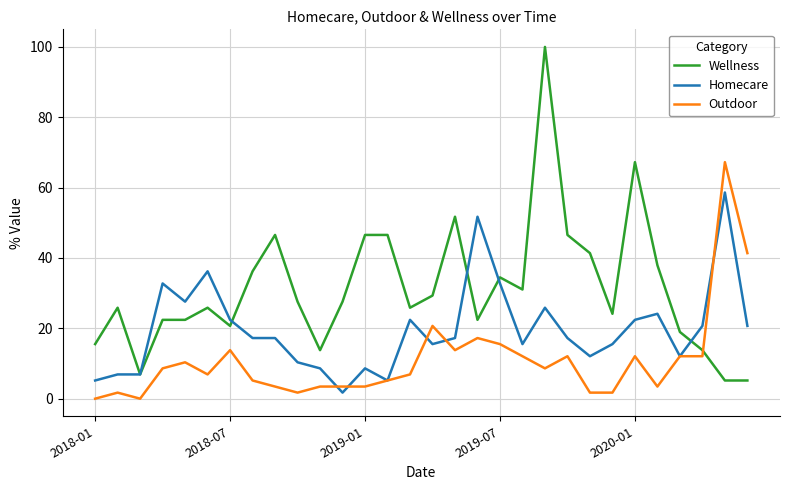

What is the maximum value shown in the chart?

100.0